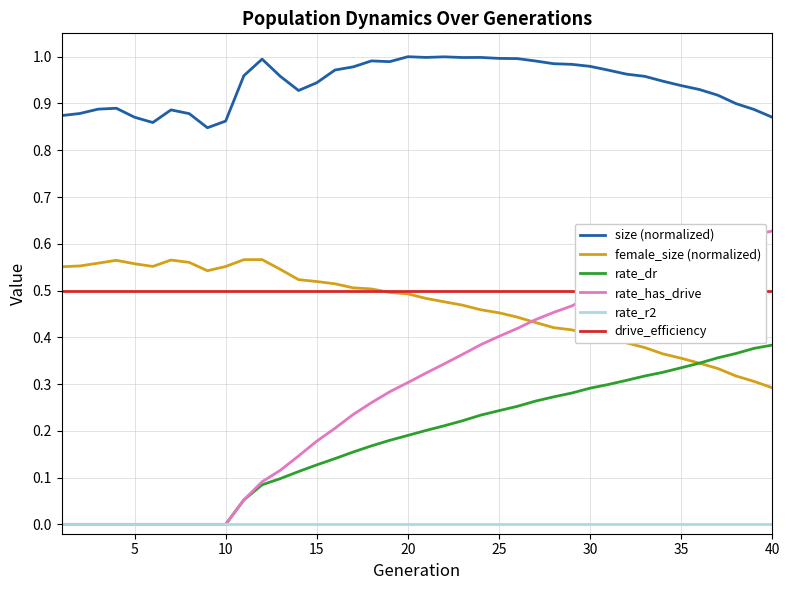

True or false: size (normalized) and female_size (normalized) intersect in this chart.

False